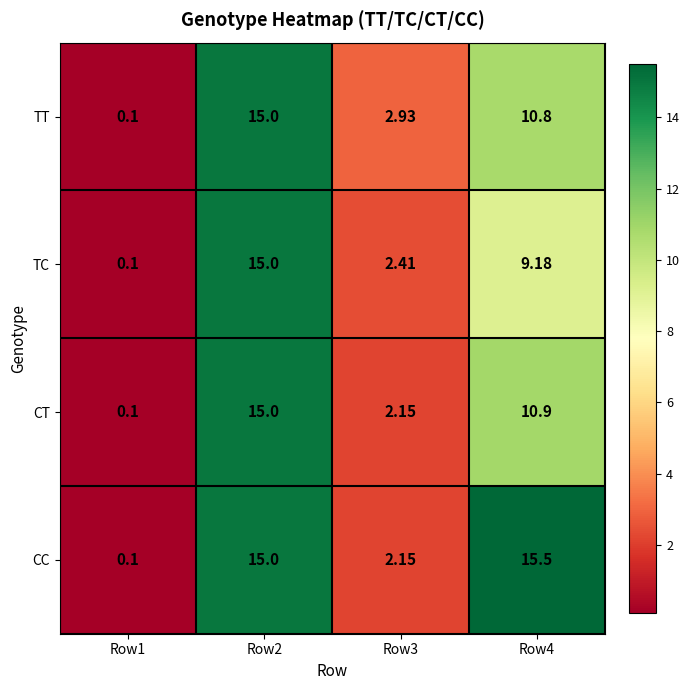

Which series changed the most between Row1 and Row3?

TT